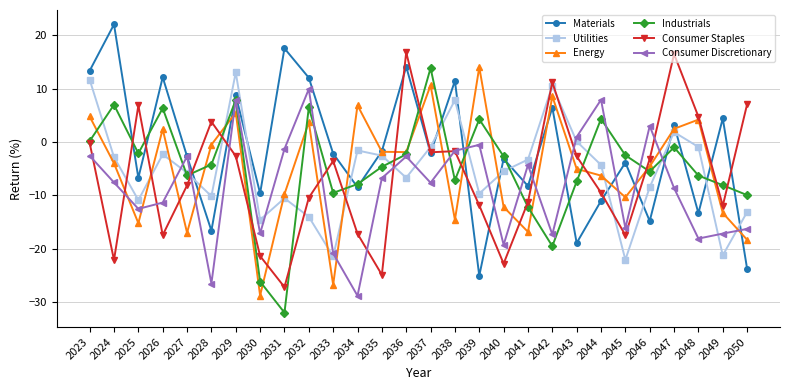

What is the sum of all Industrials values?

-127.0